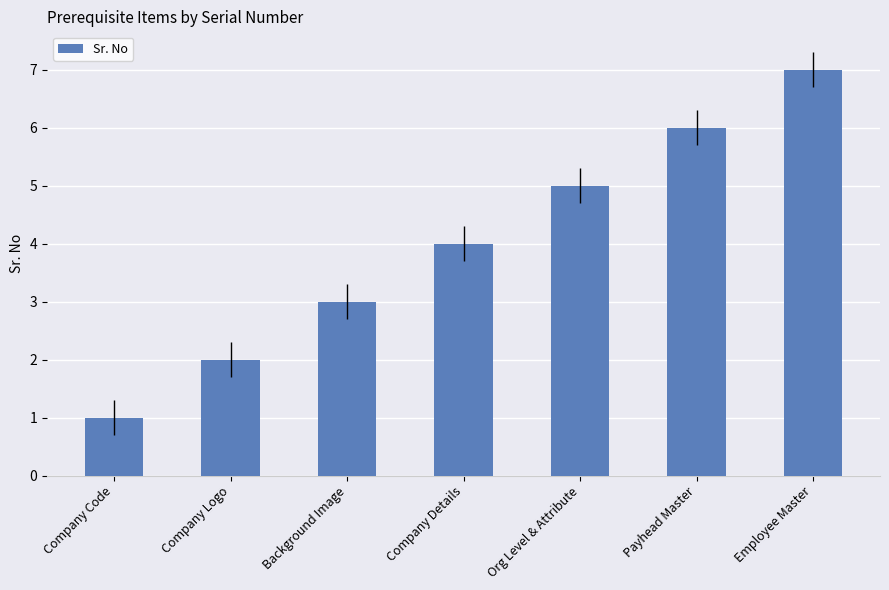

Which category has the highest value across all series?

Employee Master